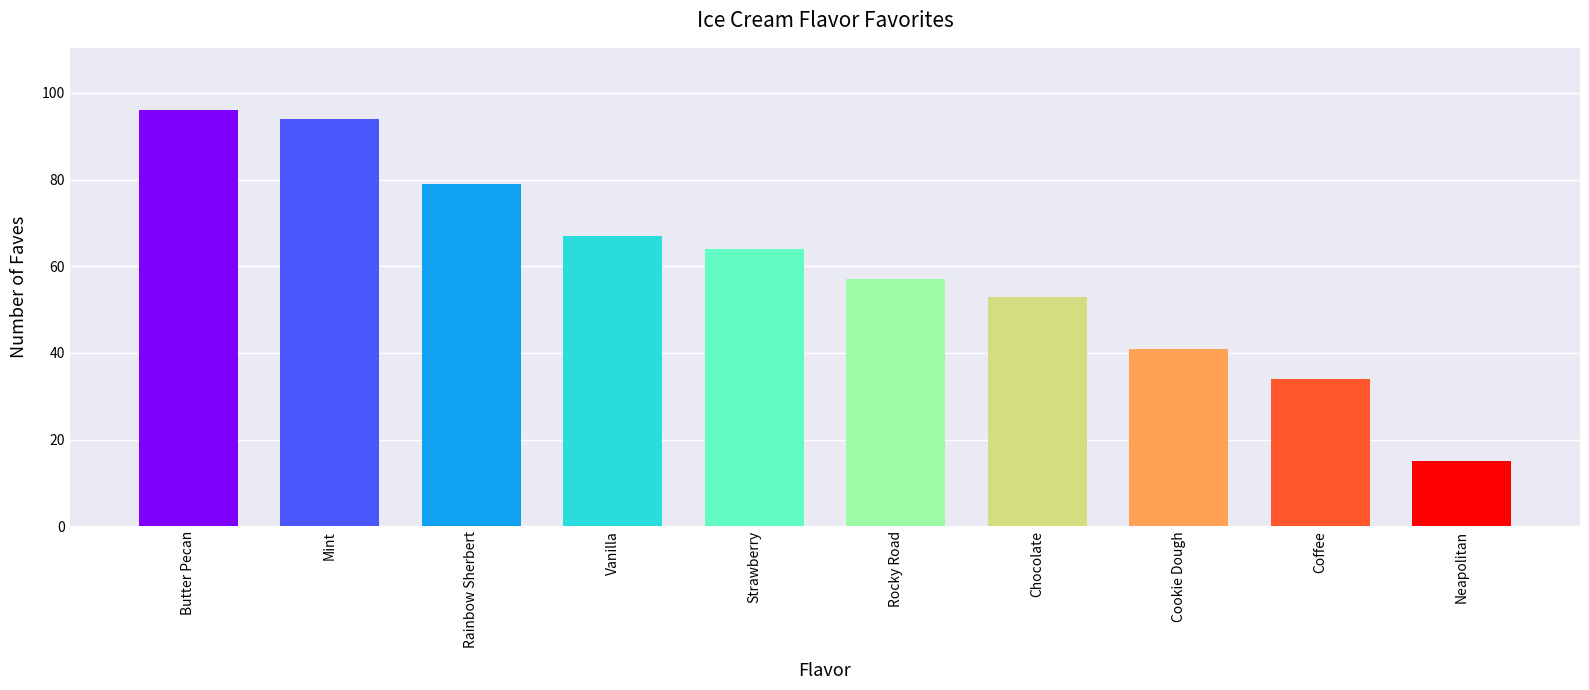

What position from the right is Coffee?

2